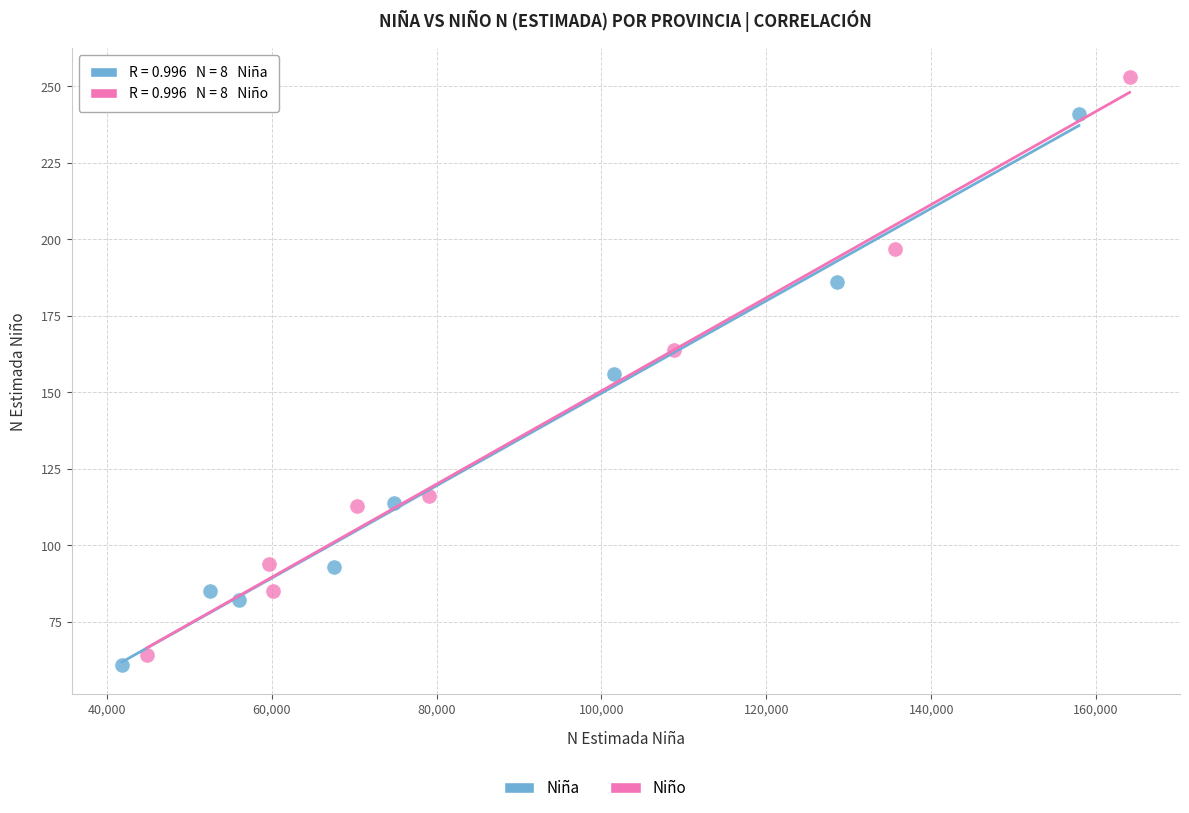

Which series has the widest spread of Y values?

Niño